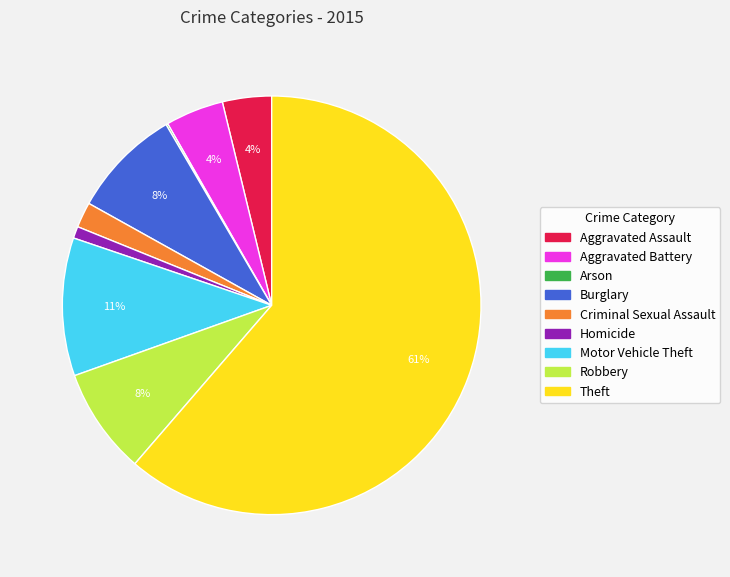

To the nearest percent, what percentage of the pie is Aggravated Battery?

4%